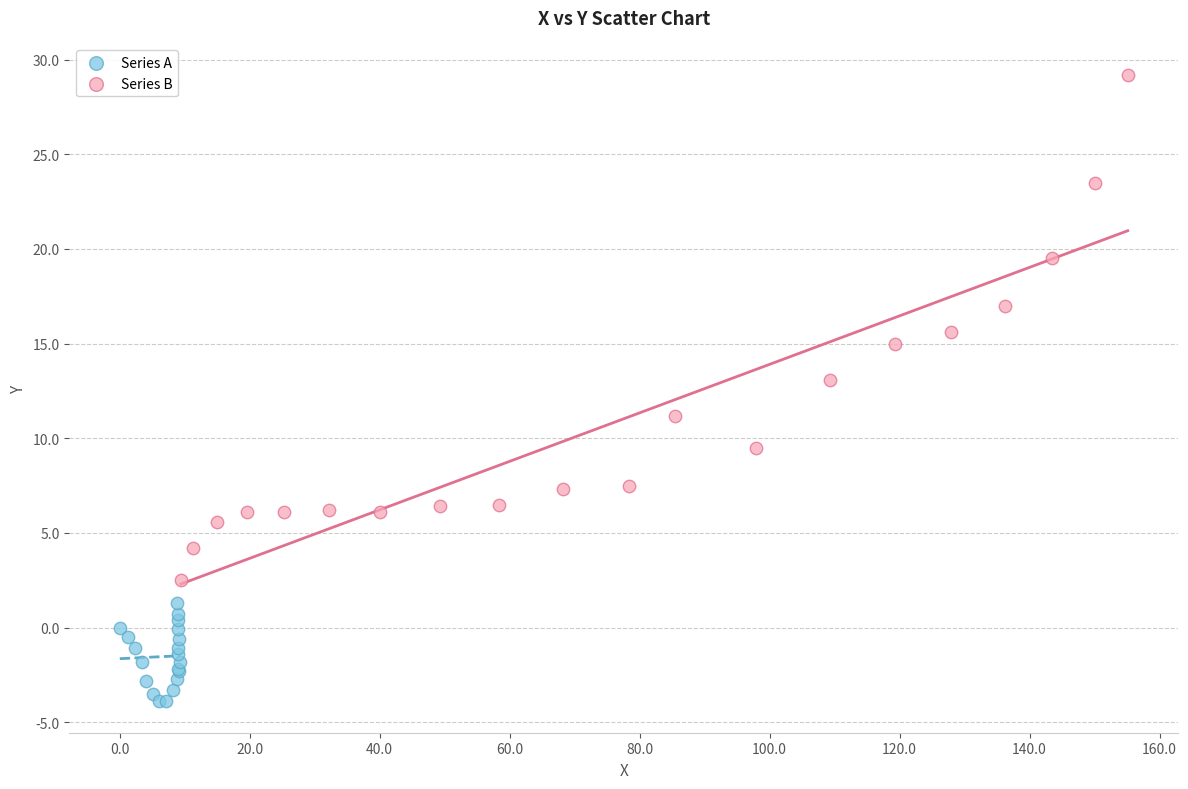

Which series reaches the minimum Y coordinate?

Series A